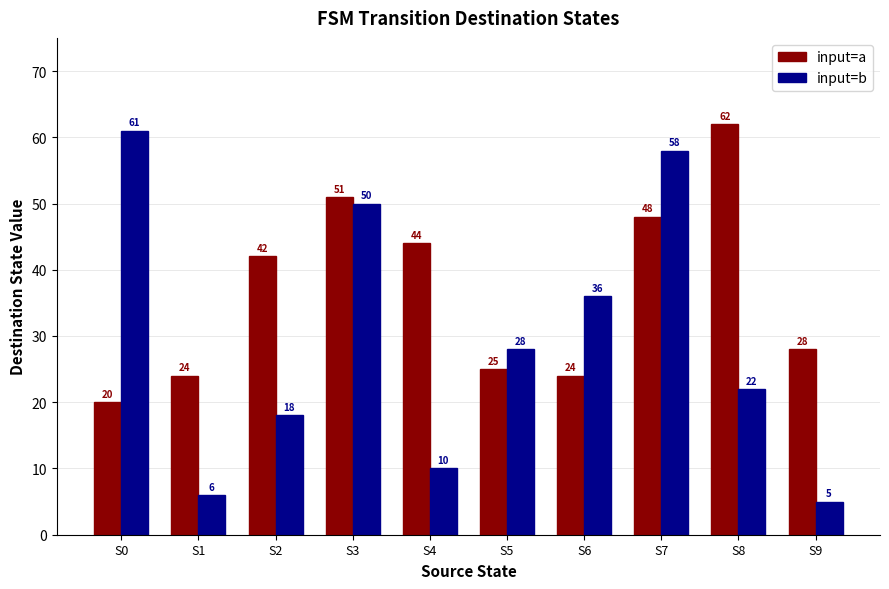

What is the spread (max minus min) of values at S1?

18